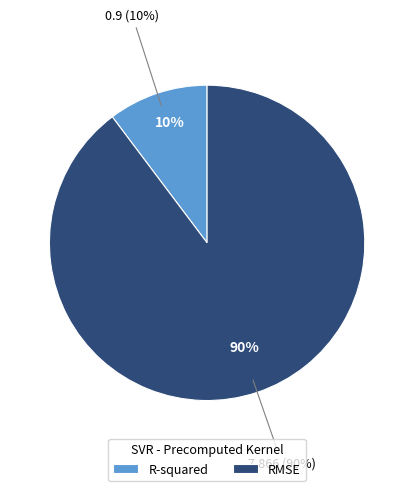

Is RMSE the majority of the pie?

Yes